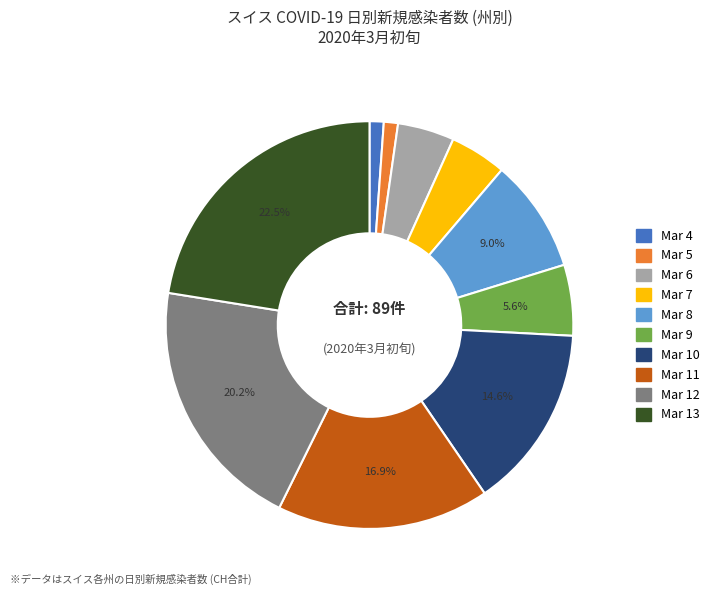

Is there a majority slice in this chart?

No